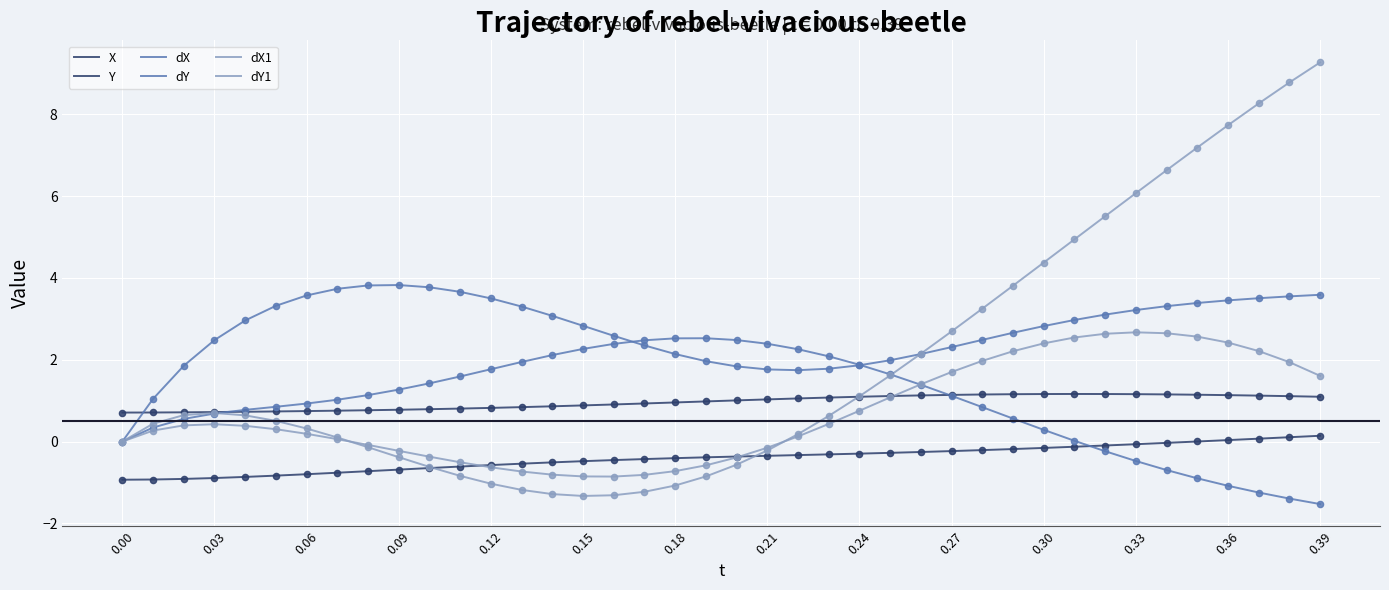

At which category is the sum across all series the highest?

0.39